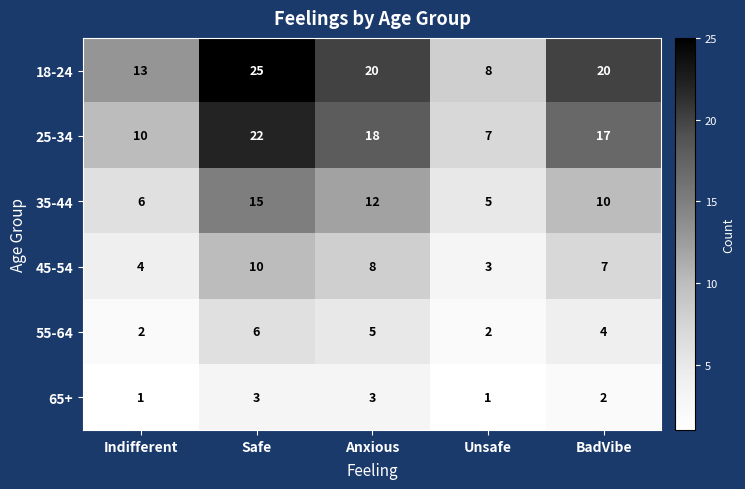

Reading left to right, transcribe all the data shown in this chart.

18-24: 13	25	20	8	20
25-34: 10	22	18	7	17
35-44: 6	15	12	5	10
45-54: 4	10	8	3	7
55-64: 2	6	5	2	4
65+: 1	3	3	1	2